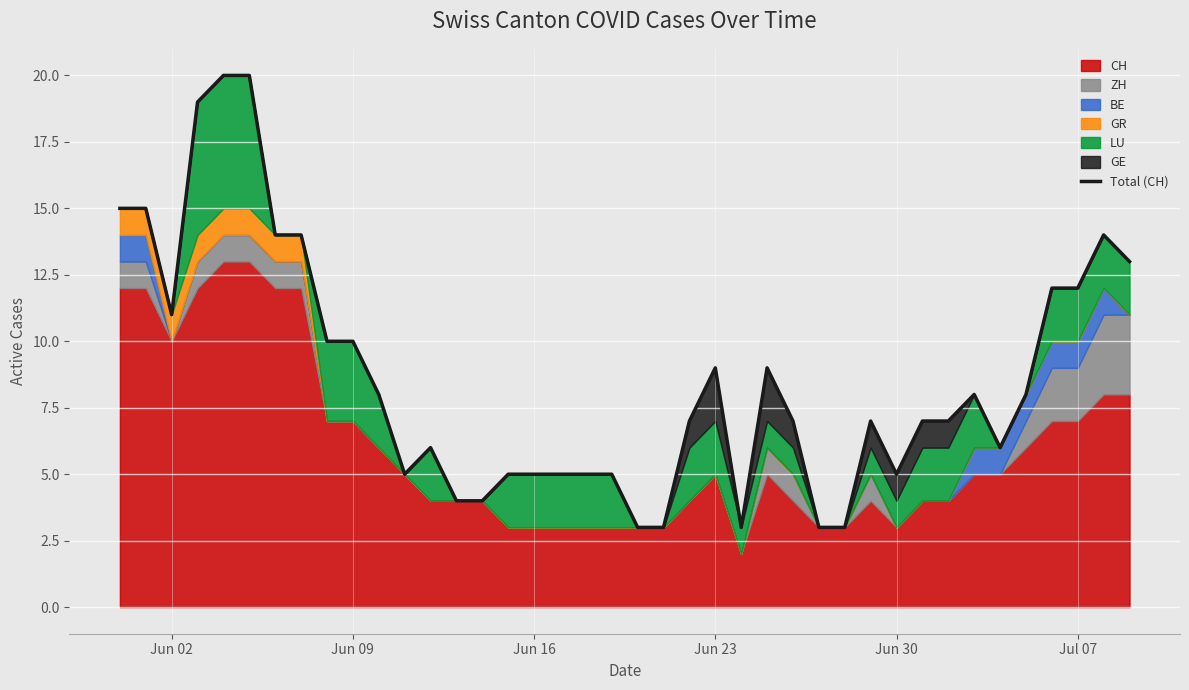

The CH series shows 10 at Jun 02. True or false?

True